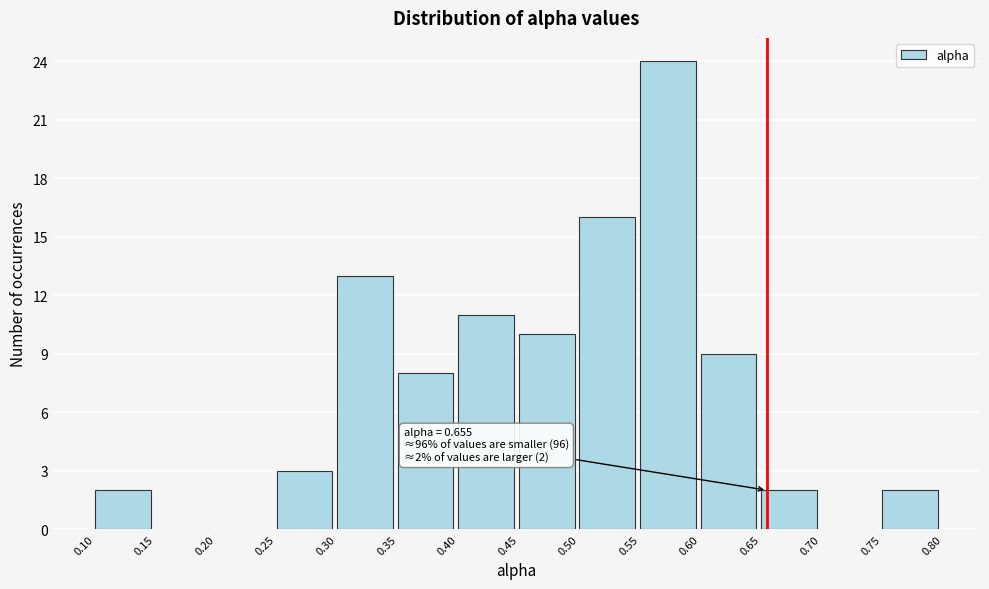

Which range on the x-axis has the tallest bar?

0.55 to 0.60